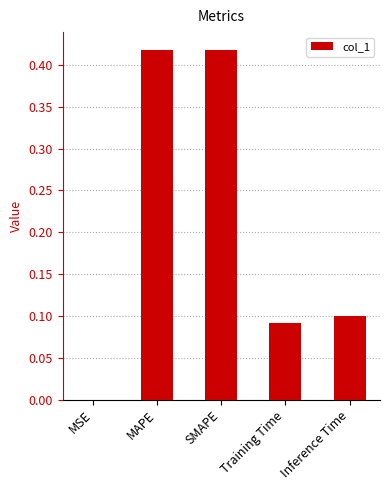

What is the sum of the values at MAPE and Inference Time?

0.5